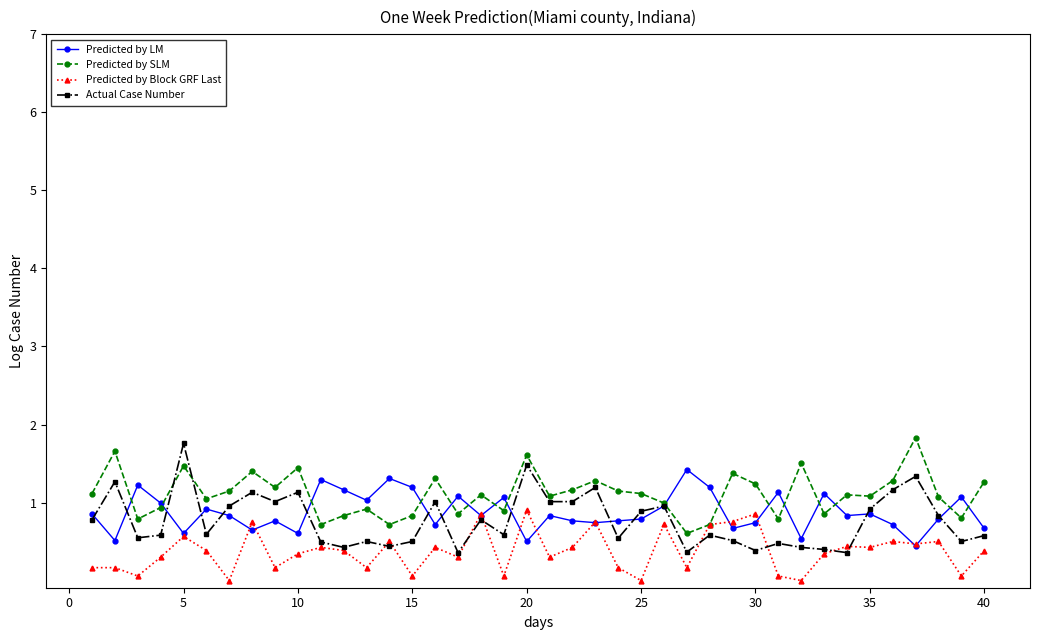

What is the value of the Actual Case Number point at the 6th from the left?

0.6